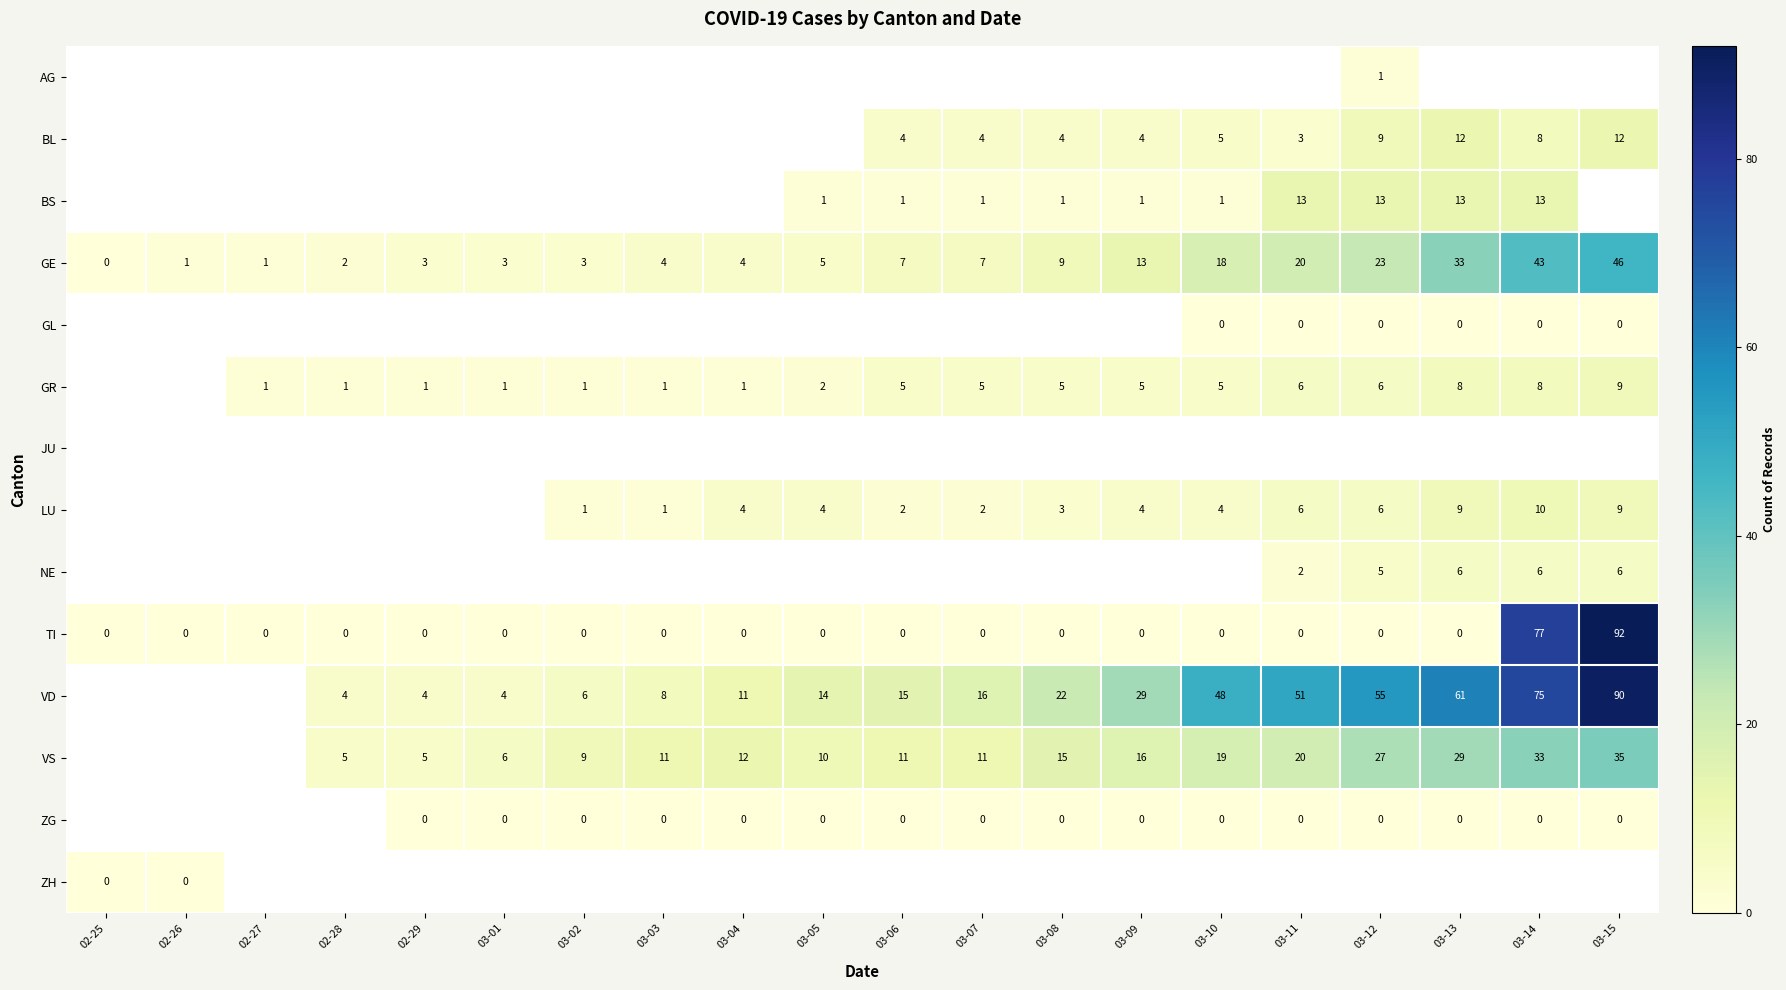

What is the sum of the BL values at 03-10 and 03-11?

8